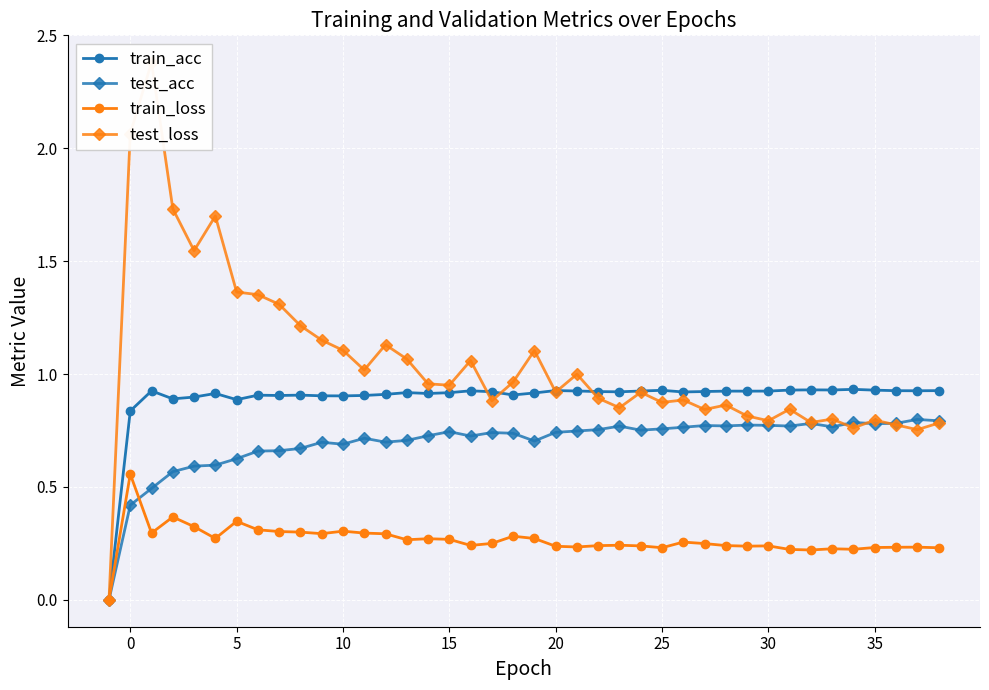

The value of test_acc at 10 is 1.1. True or false?

False